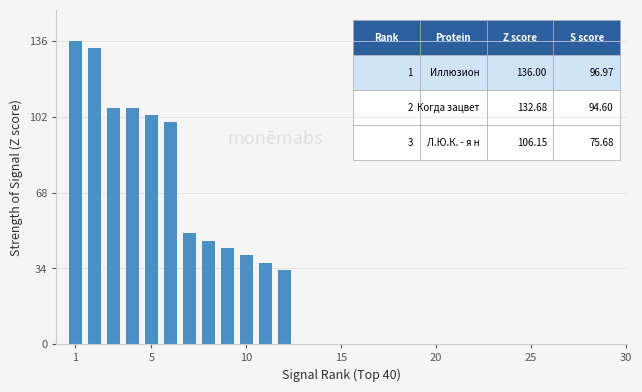

What is the maximum value shown in the chart?

136.0